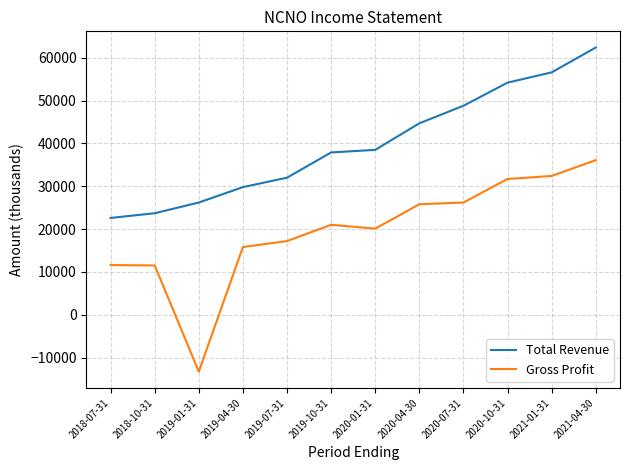

How many negative values does the Gross Profit series have?

1